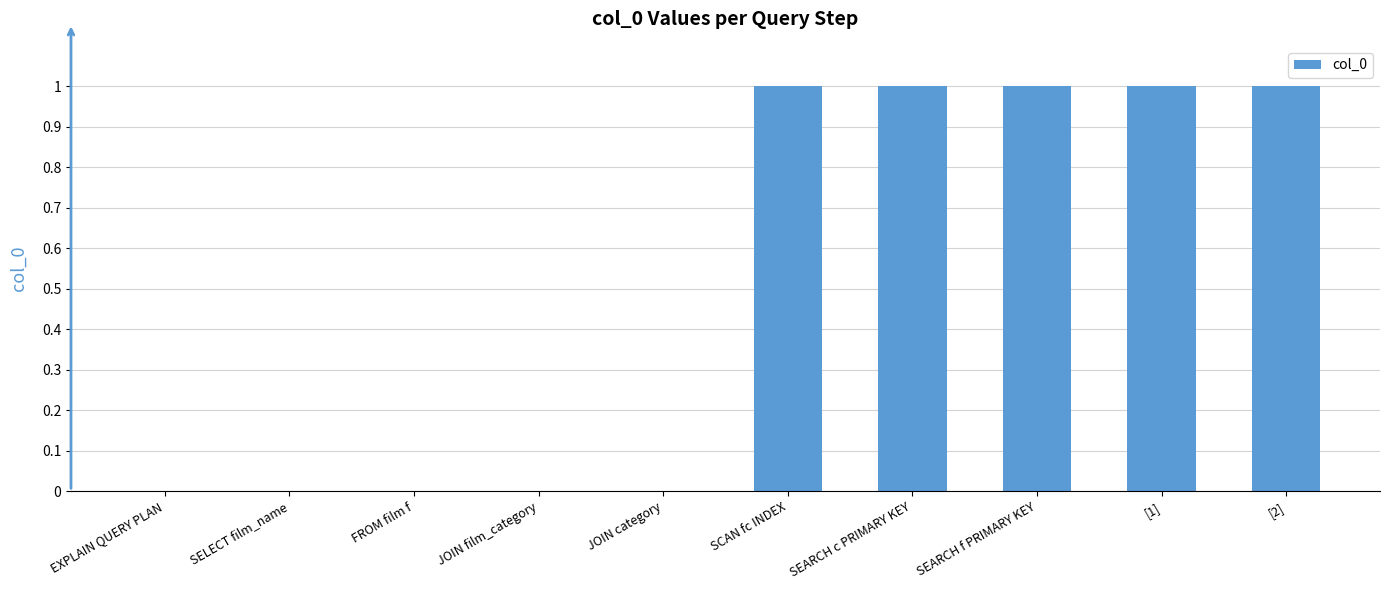

The value at EXPLAIN QUERY PLAN is 0. True or false?

True